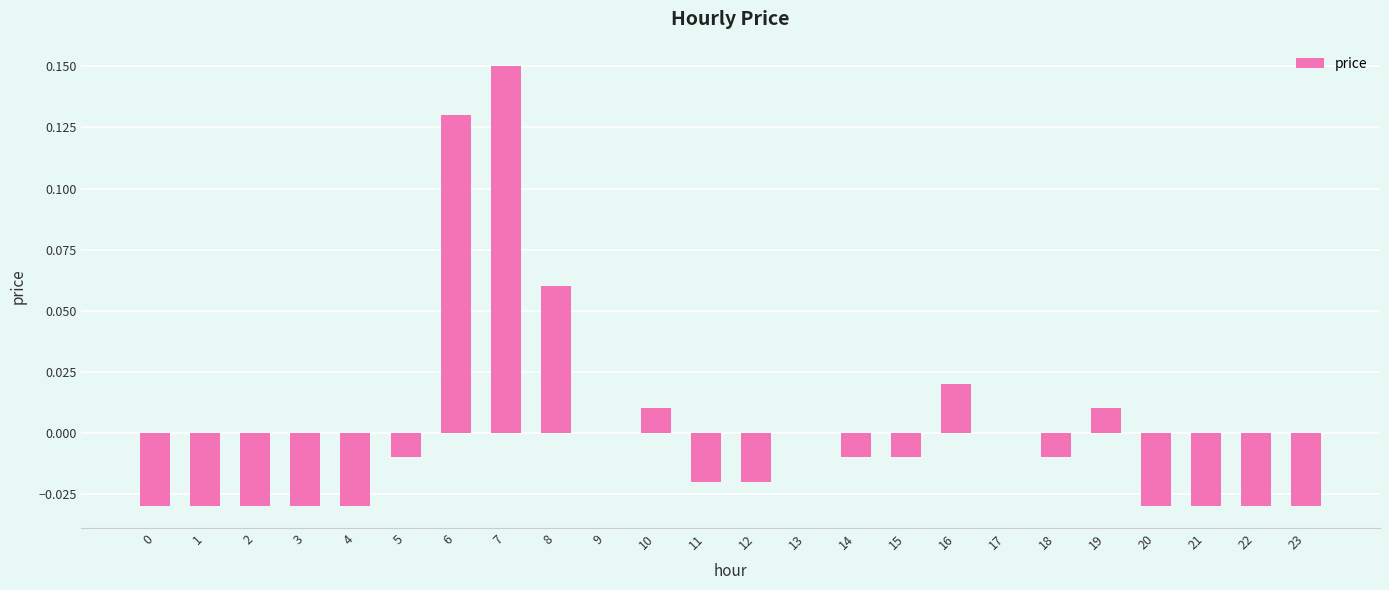

At which category does the chart reach its peak across all series?

7